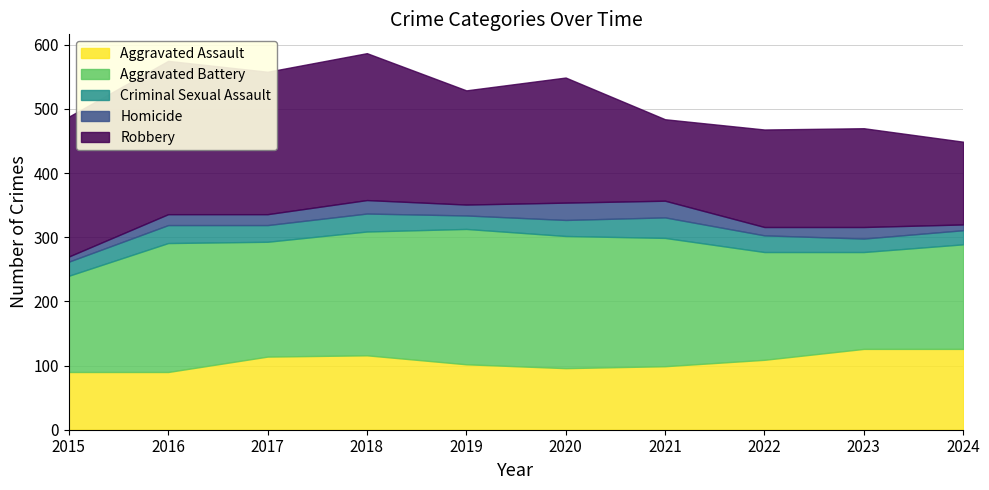

Is it true that Homicide equals 13 at 2022?

True